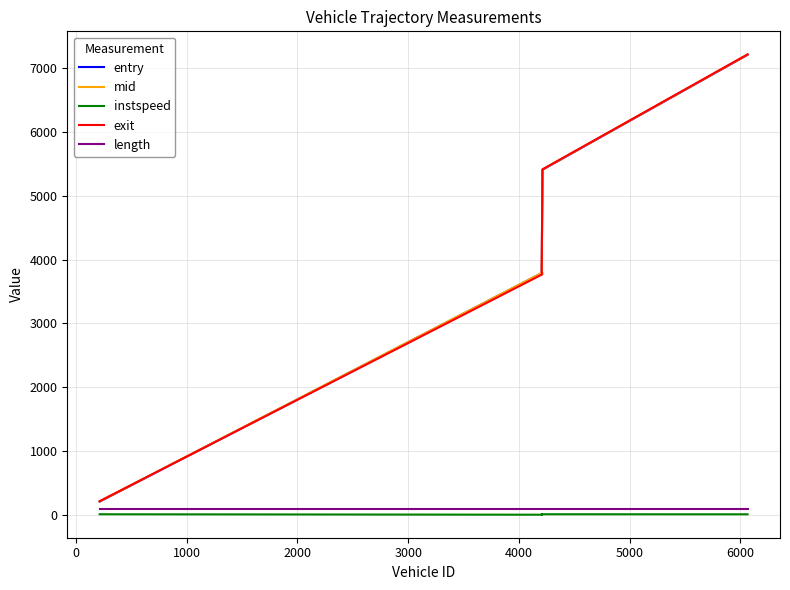

Is it true that instspeed equals 6.6 at 0?

False